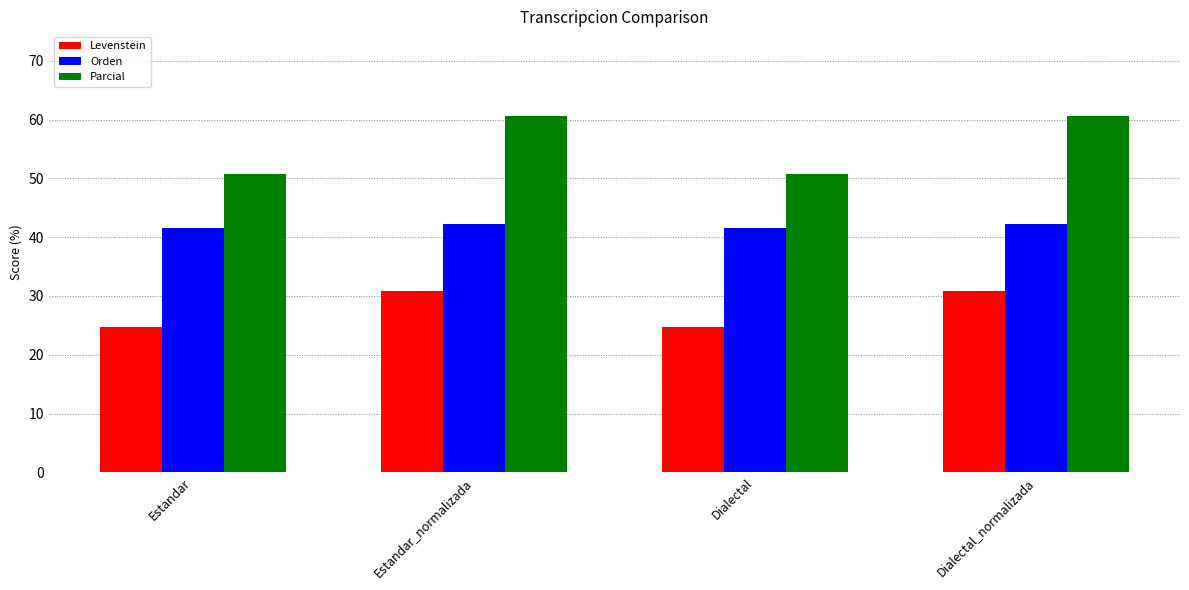

What is the average value of the Parcial series?

55.7